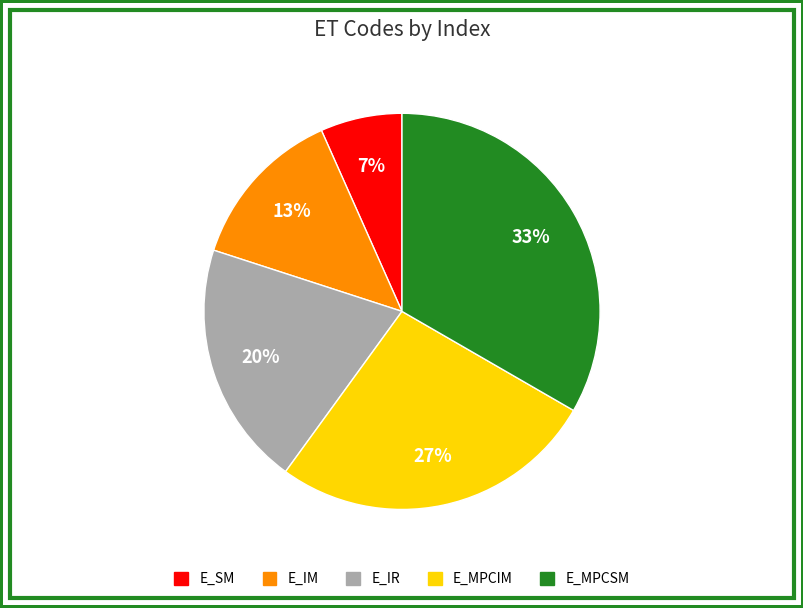

To the nearest percent, what portion does E_MPCSM represent?

33%